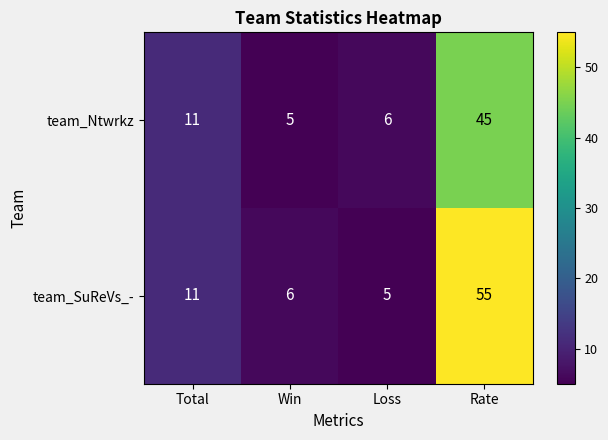

Reading left to right, list all the values displayed in this chart.

team_Ntwrkz: 11	5	6	45
team_SuReVs_-: 11	6	5	55